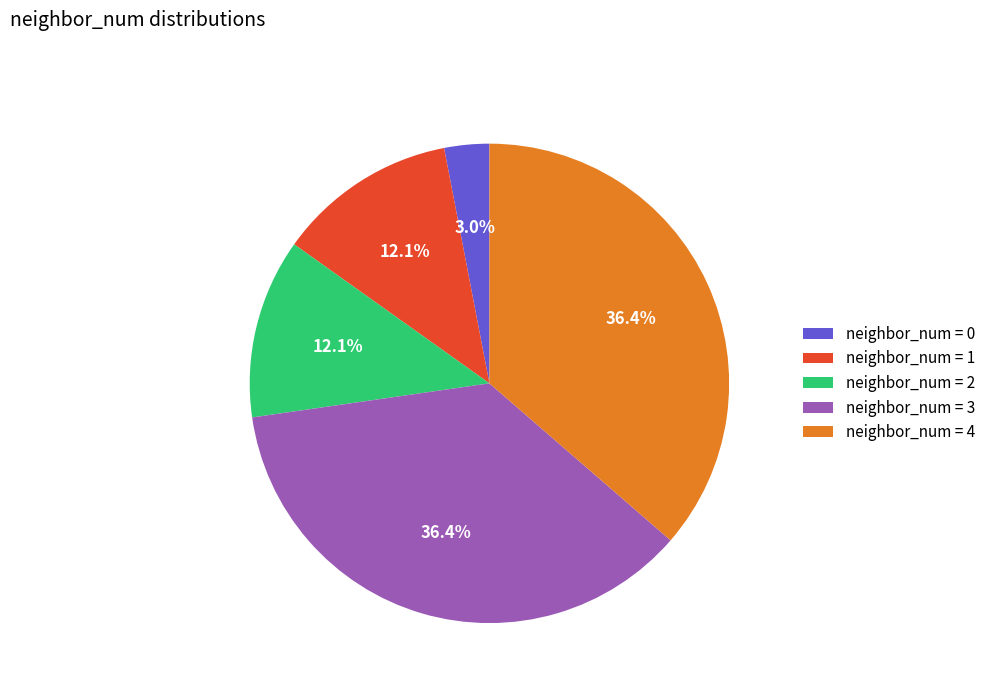

What is the ratio of the value at neighbor_num = 4 to the value at neighbor_num = 3?

1.0